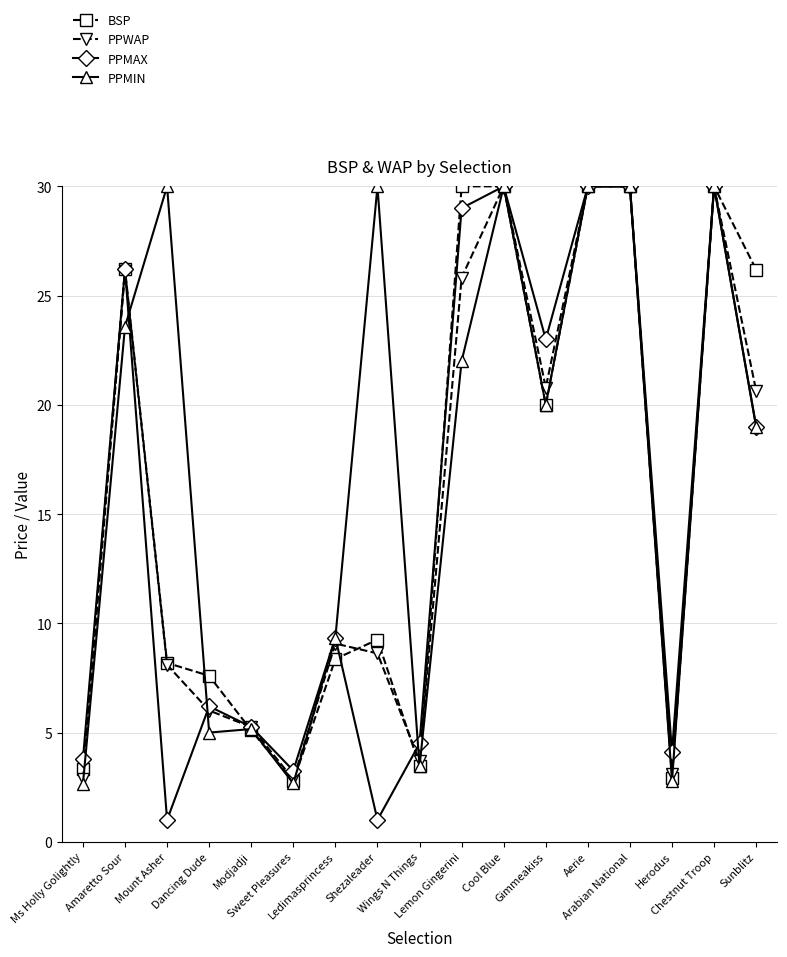

What is the value of the PPWAP point at the 8th from the left?

8.6